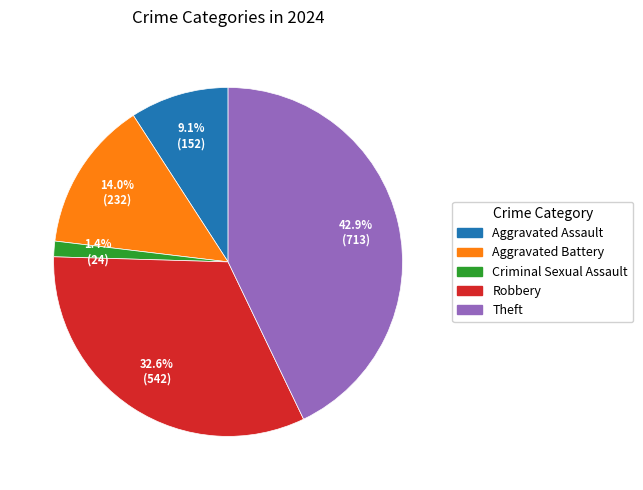

Rank the categories by value from highest to lowest.

Theft, Robbery, Aggravated Battery, Aggravated Assault, Criminal Sexual Assault